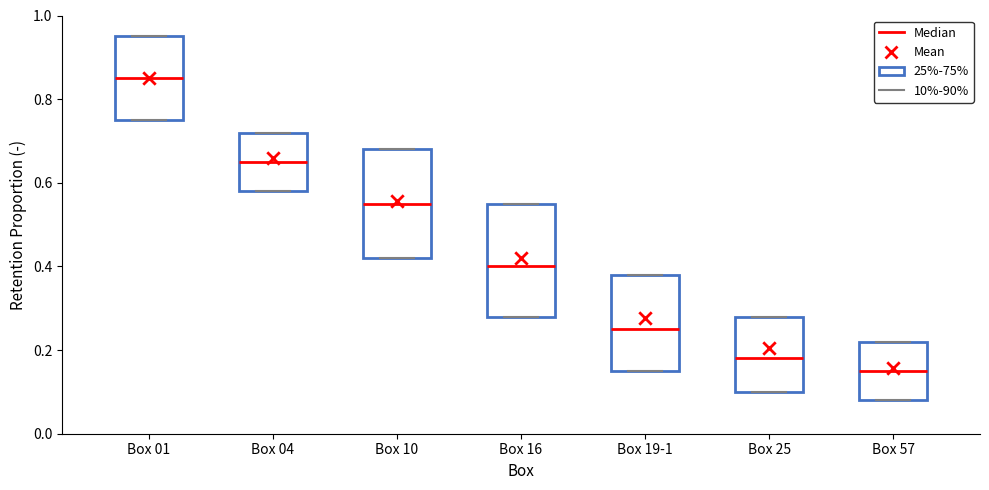

Where is the lower edge of the box for Box 25 on the y-axis? The values are not printed on the chart, so give them approximately, as read against the axis.

0.10